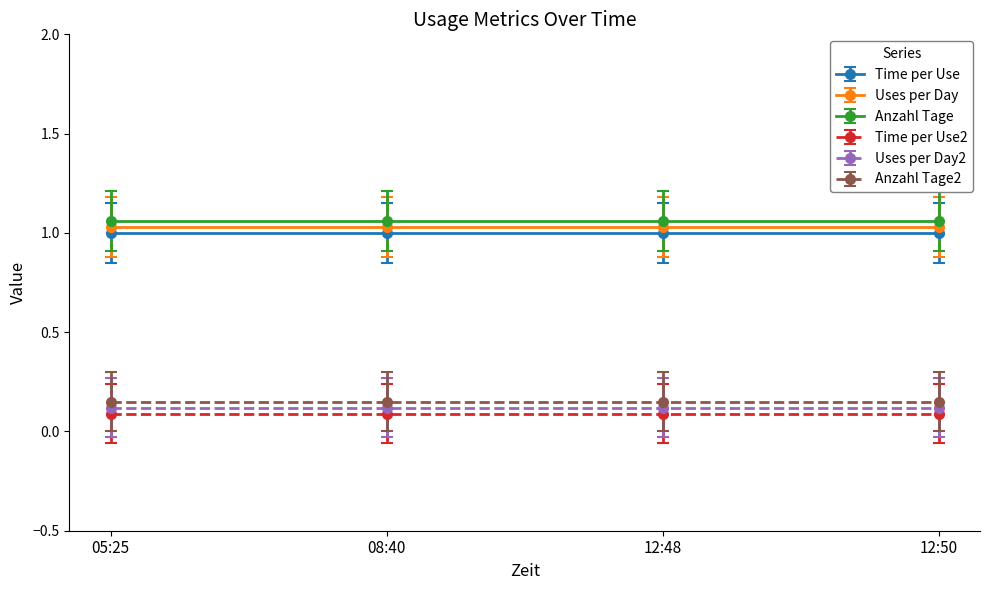

Count the number of categories in the chart.

4